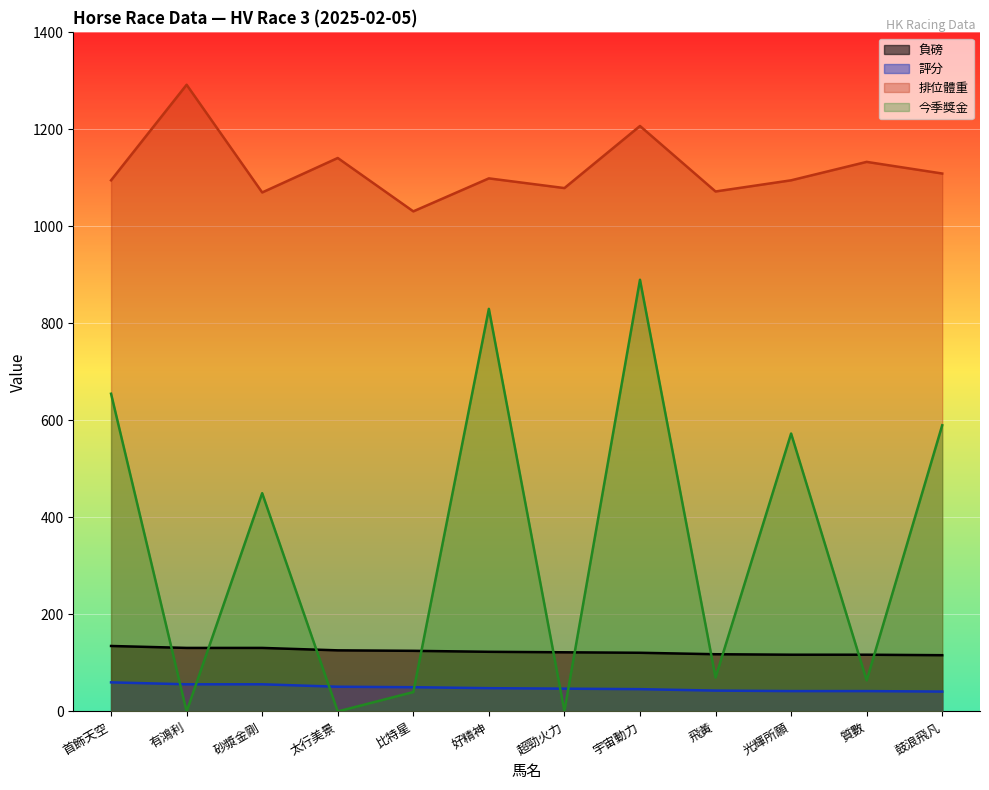

What is the label of the 11th point from the left?

質數